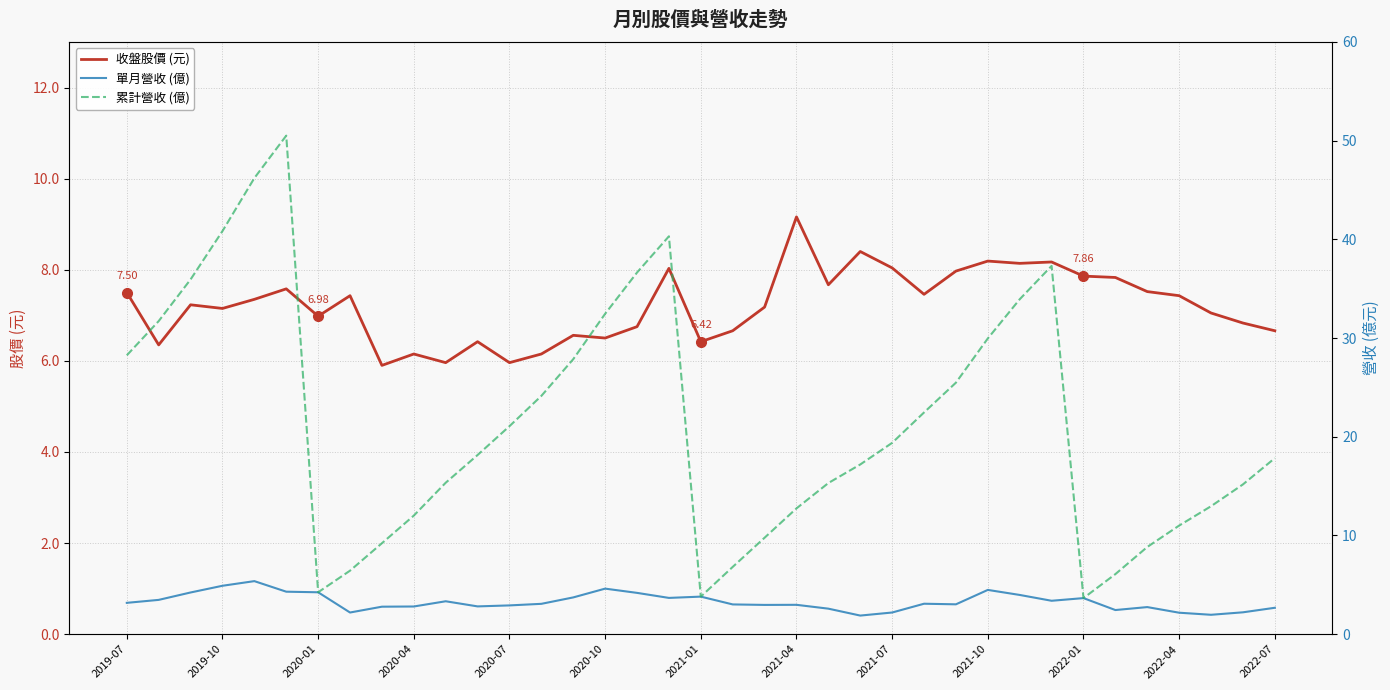

Is the value of 累計營收 (億) at 32 greater than the value of 單月營收 (億) at 32?

Yes